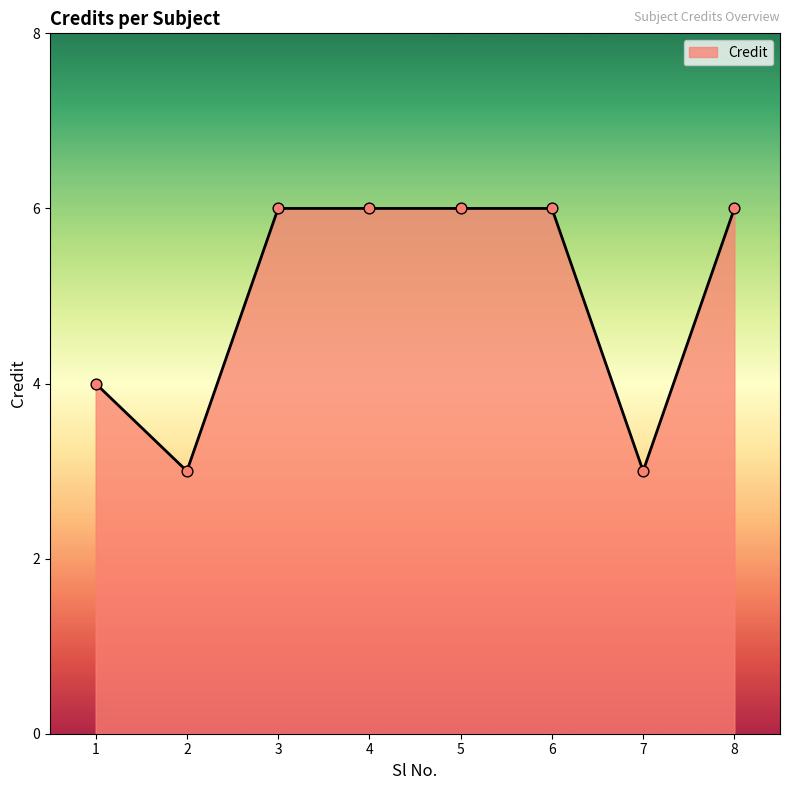

Between 5 and 1, which is larger?

5